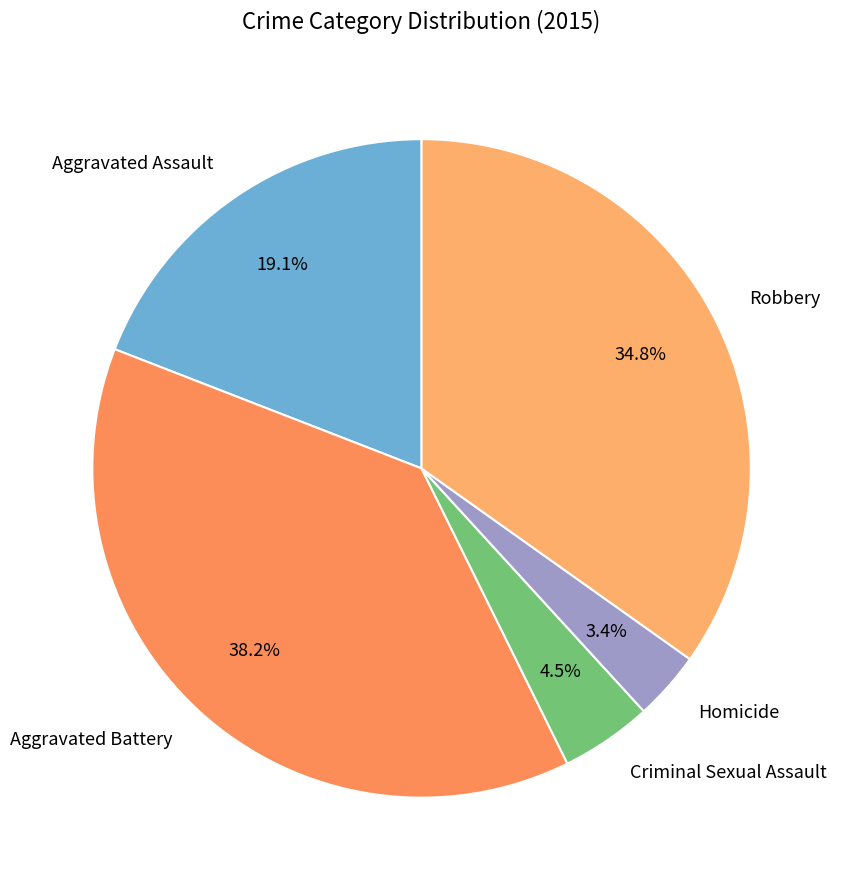

Is Criminal Sexual Assault the majority of the pie?

No